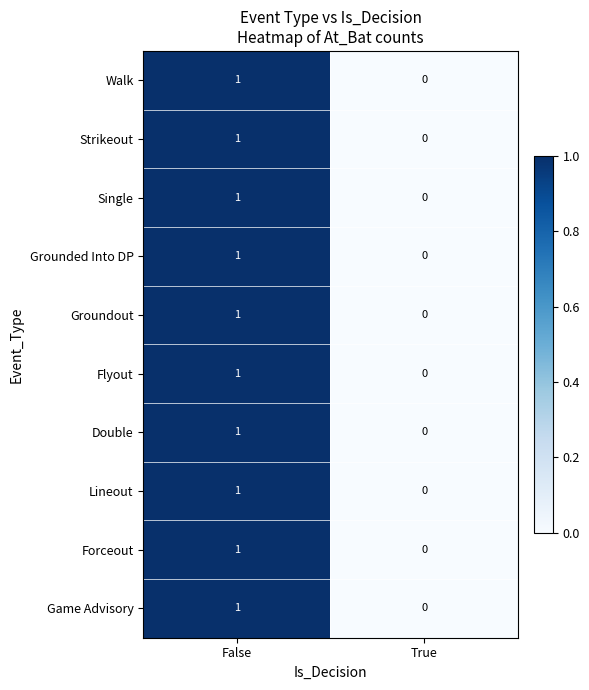

At which label is Double closest to 0?

True